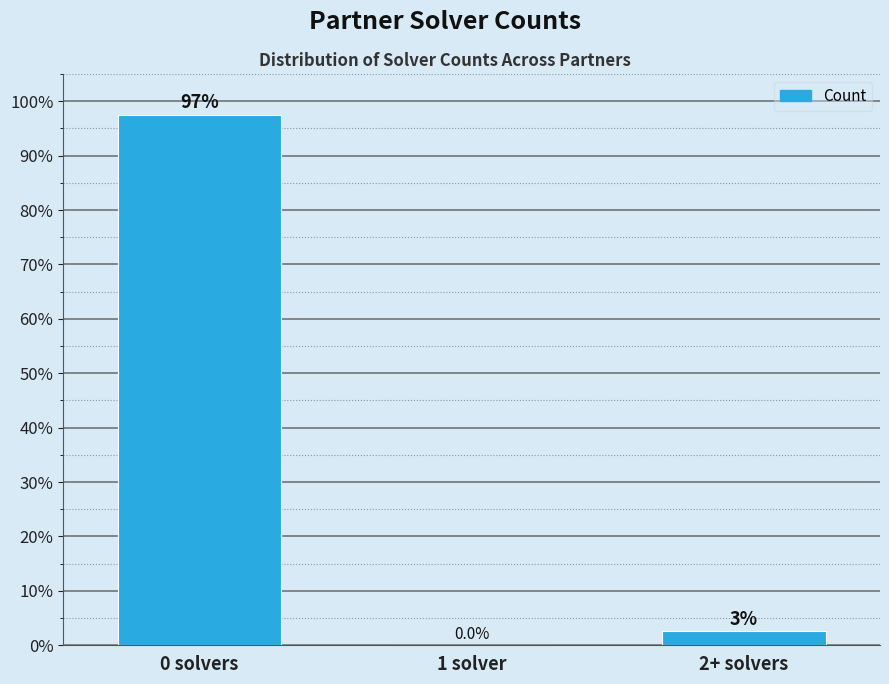

What is the maximum value shown in the chart?

97.4